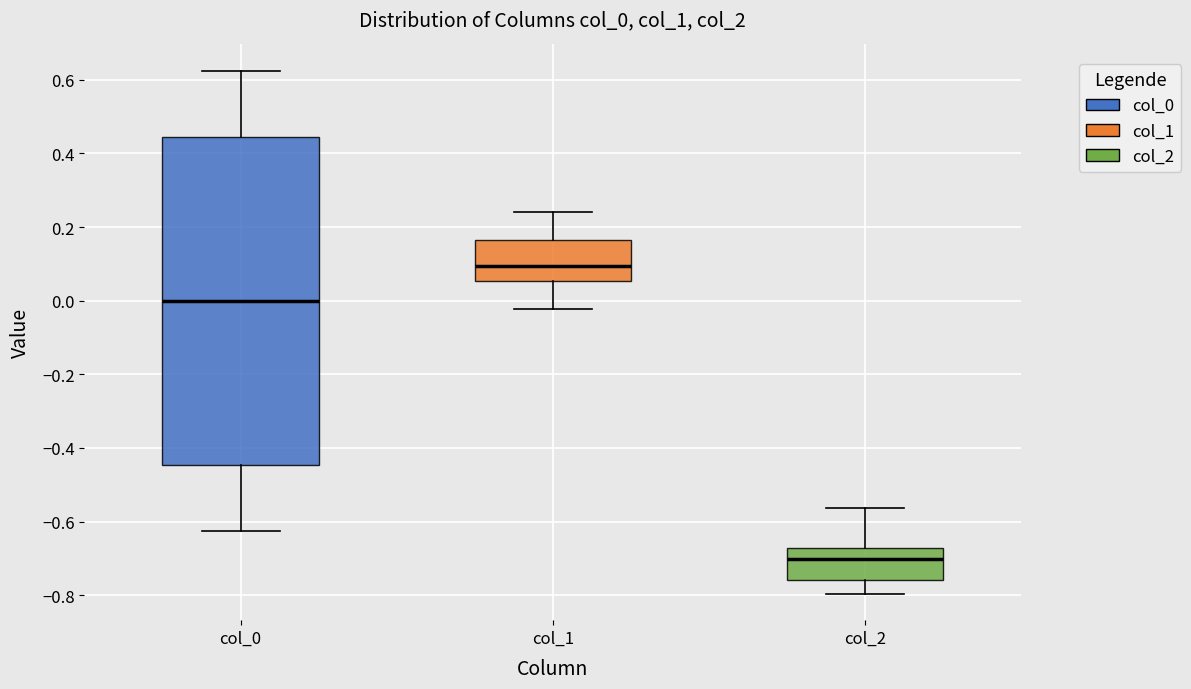

Where does the lower whisker of the box for col_1 end on the y-axis? The values are not printed on the chart, so give them approximately, as read against the axis.

-0.02